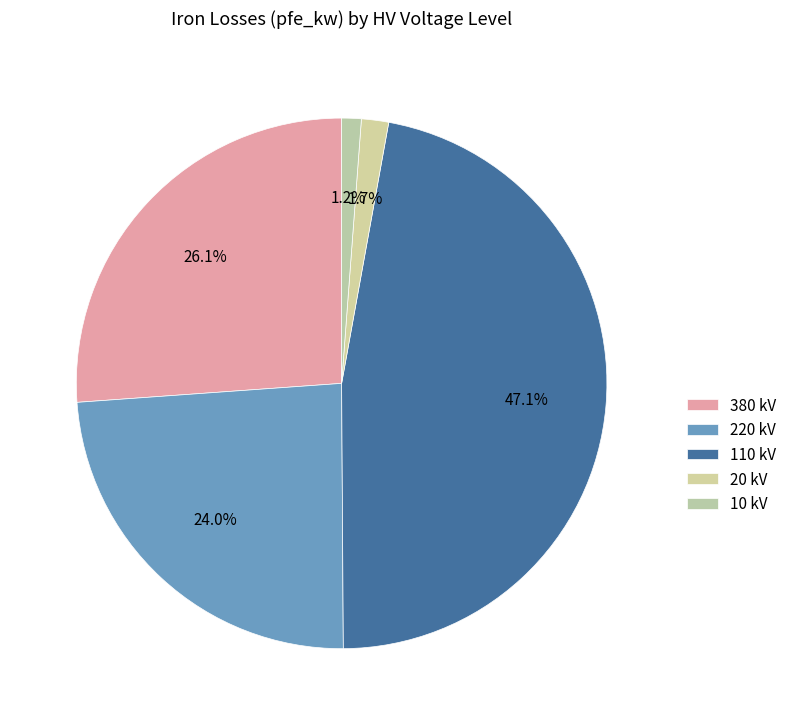

How many slices are in this pie chart?

5